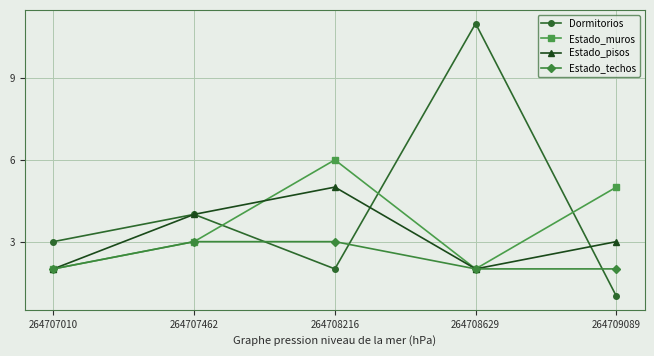

What are all the series names shown in the legend?

Dormitorios, Estado_muros, Estado_pisos, Estado_techos